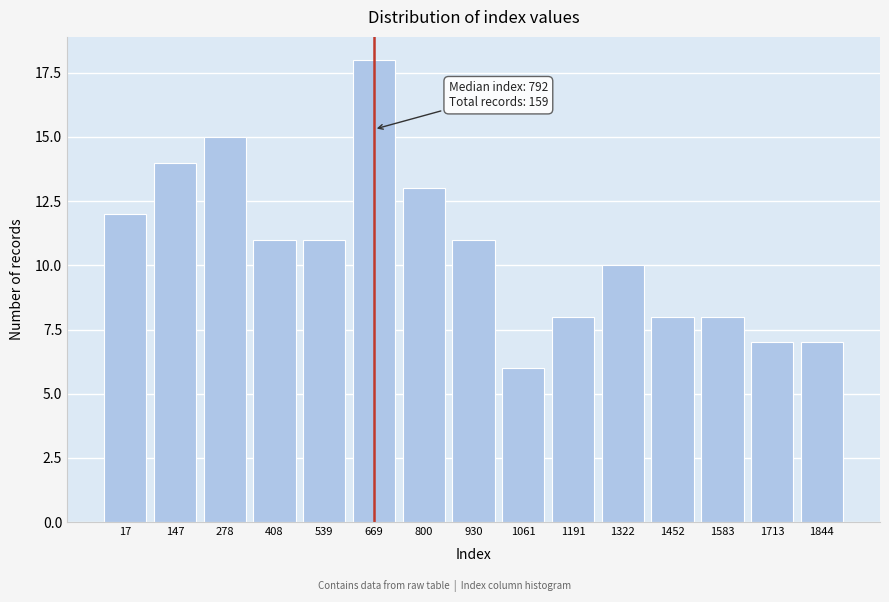

Reading left to right, list all the values displayed in this chart.

12	14	15	11	11	18	13	11	6	8	10	8	8	7	7